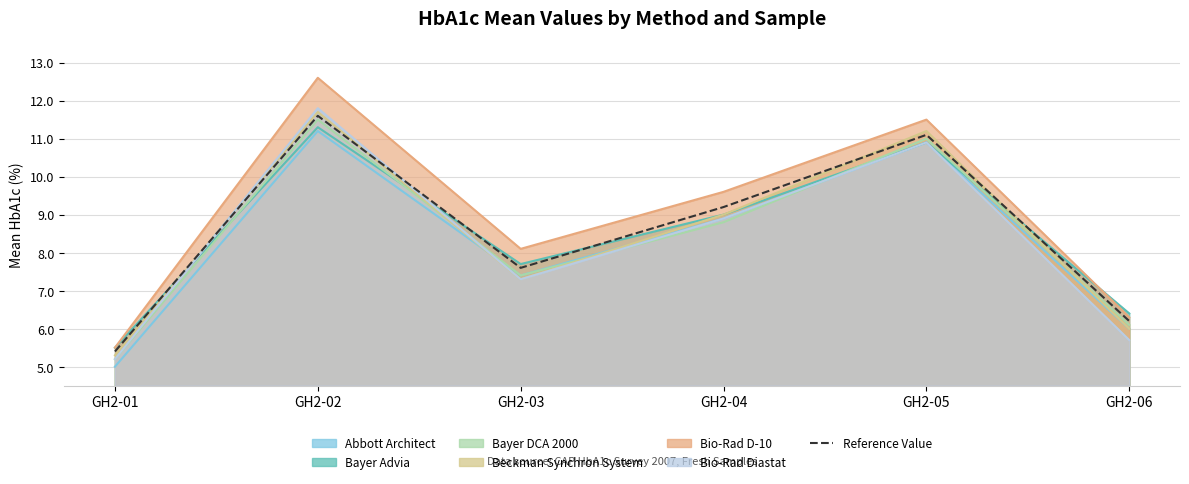

Reading left to right, what are all the values shown in this chart?

5.4	11.6	7.6	9.2	11.1	6.2